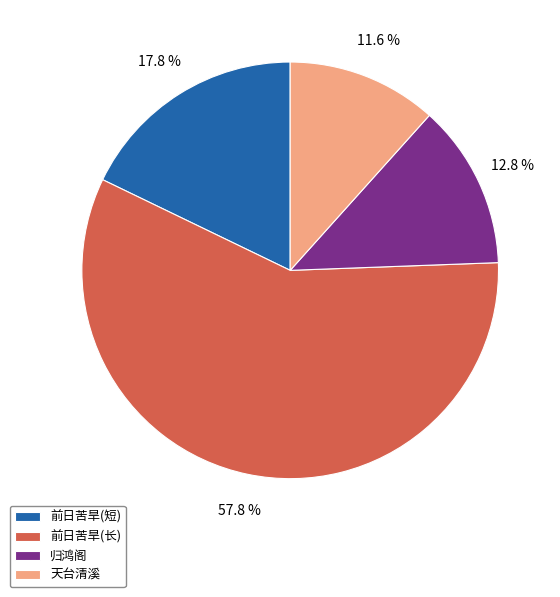

Is there a majority slice in this chart?

Yes